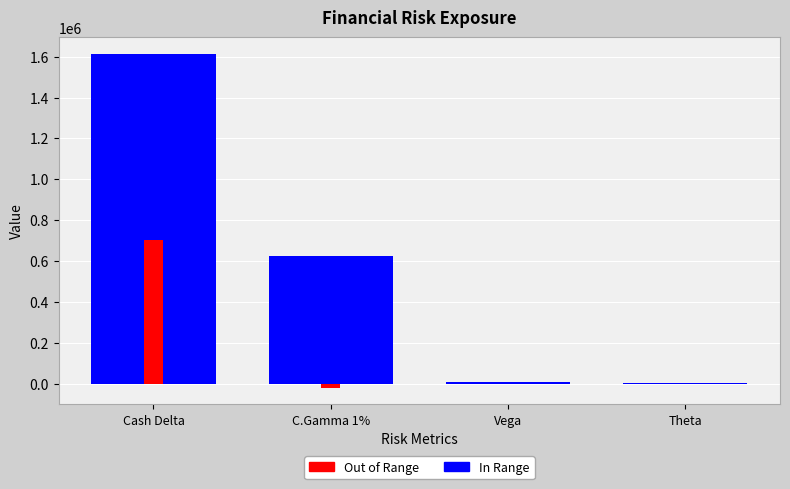

Does the chart contain any negative values?

Yes